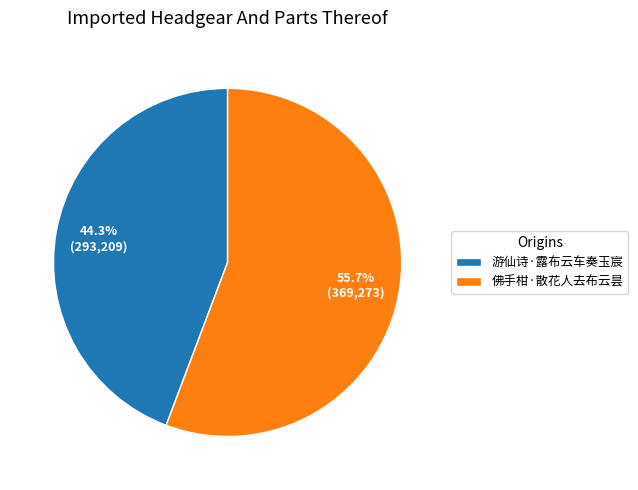

Does any single category account for the majority?

Yes